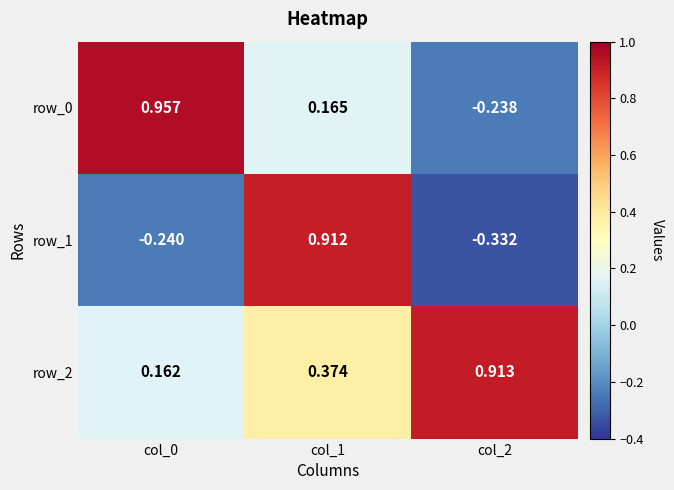

What is the average value of the row_1 series?

0.1